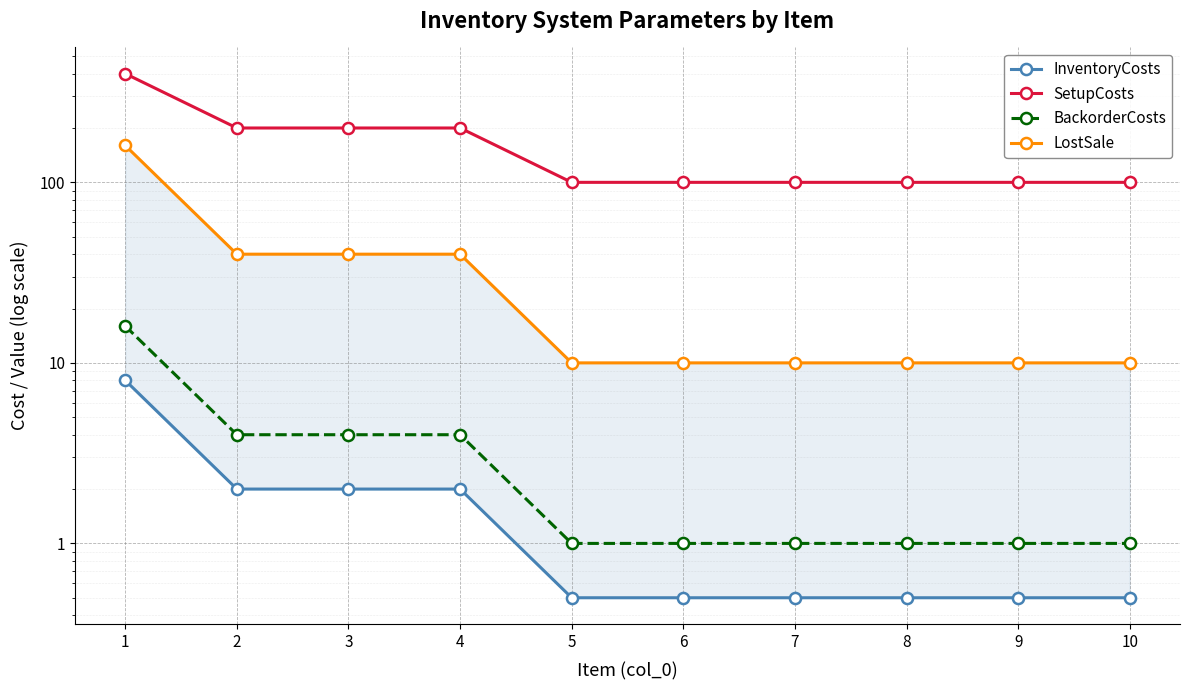

How many data points in SetupCosts are above 100?

4